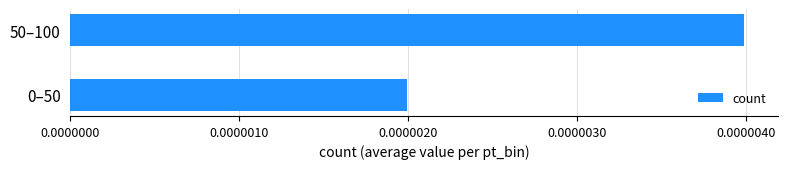

How many distinct data groups are displayed?

1